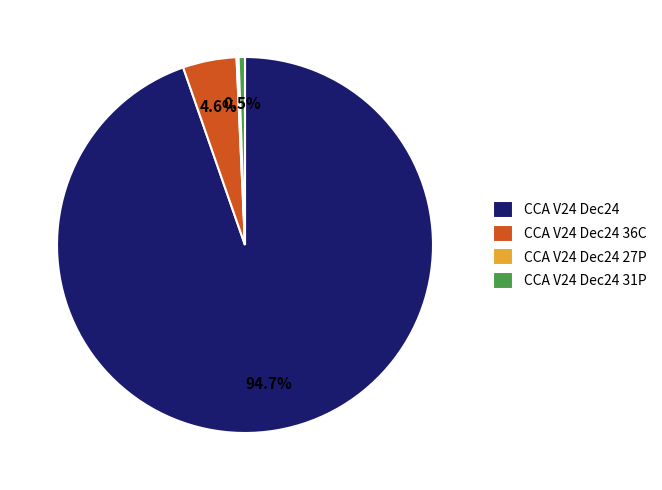

Does CCA V24 Dec24 account for over 50% of the chart?

Yes